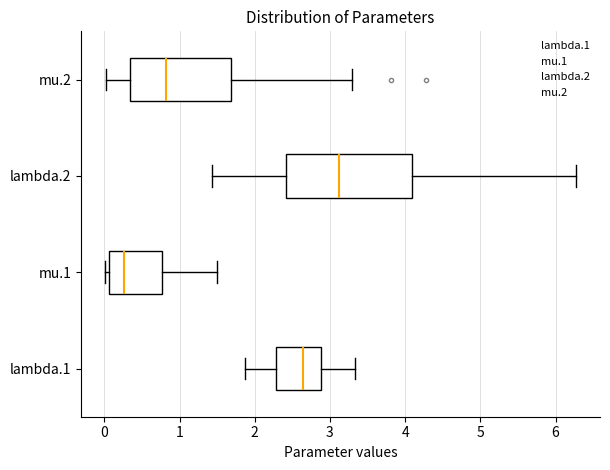

Reading bottom to top, read every box against the x-axis: the position of its median line, the range the box covers, and the ends of its whiskers. The values are not printed on the chart, so give them approximately, as read against the axis.

lambda.1: median 2.6, box 2.3 to 2.9, whiskers 1.9 to 3.3
mu.1: median 0.3, box 0.1 to 0.8, whiskers 0.0 to 1.5
lambda.2: median 3.1, box 2.4 to 4.1, whiskers 1.4 to 6.3
mu.2: median 0.8, box 0.3 to 1.7, whiskers 0.0 to 3.3